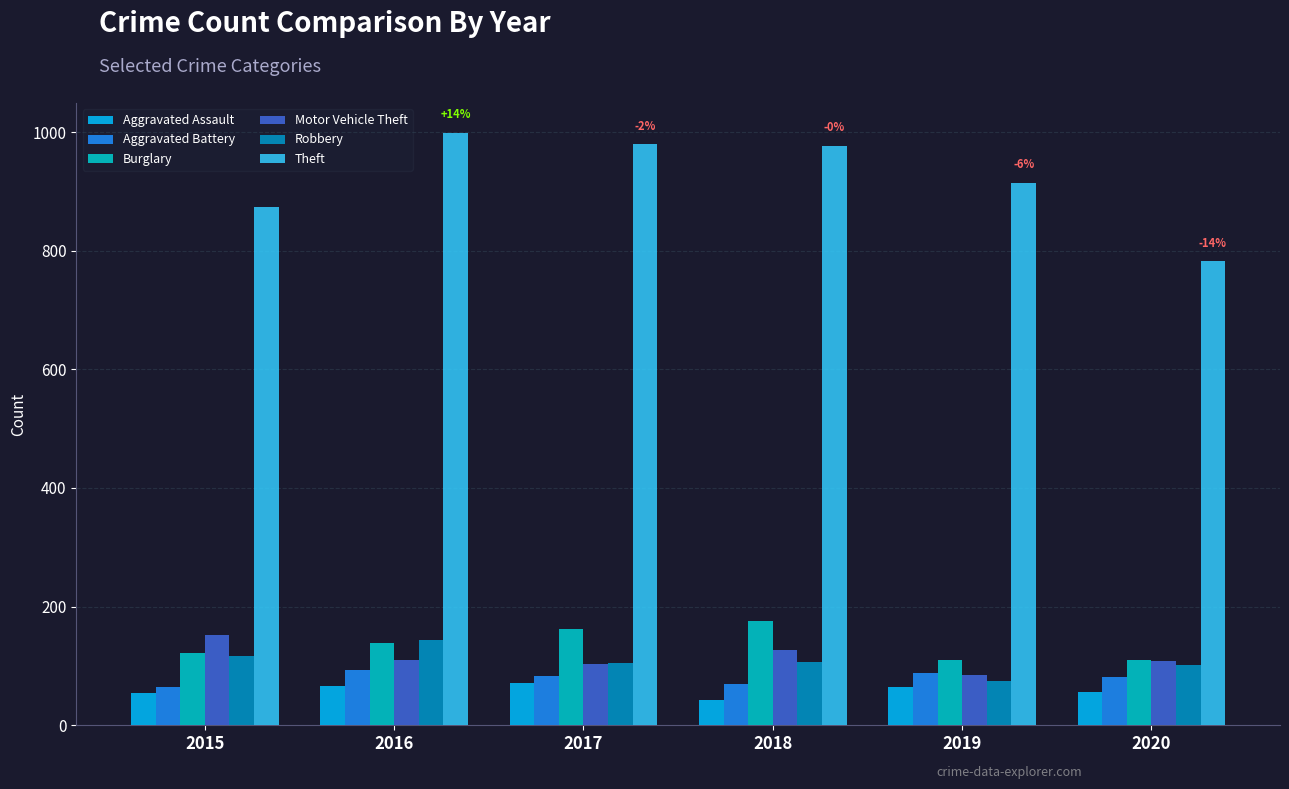

What value does the Aggravated Battery series have at 2020, to the nearest 5?

80